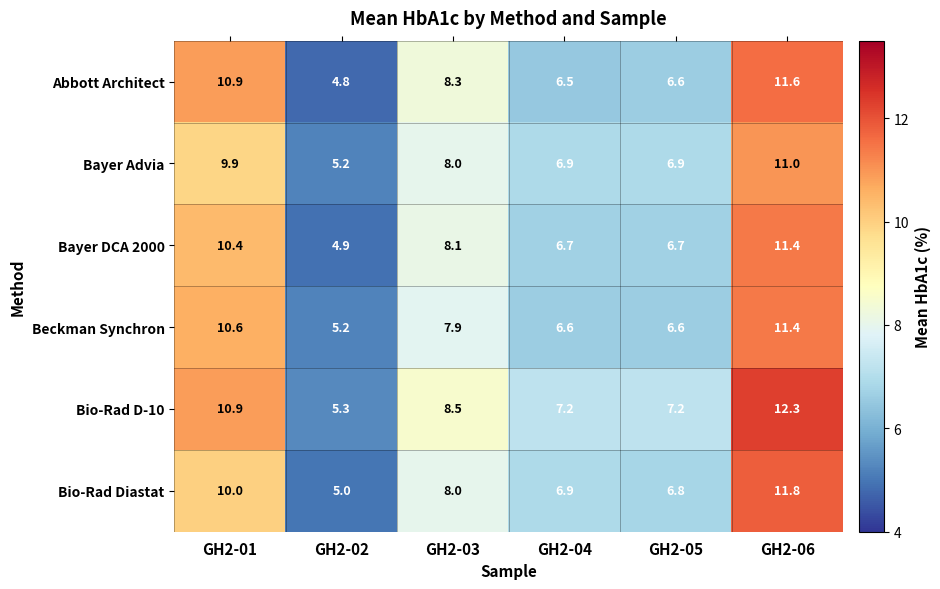

The Bio-Rad D-10 series shows 16.8 at GH2-06. True or false?

False